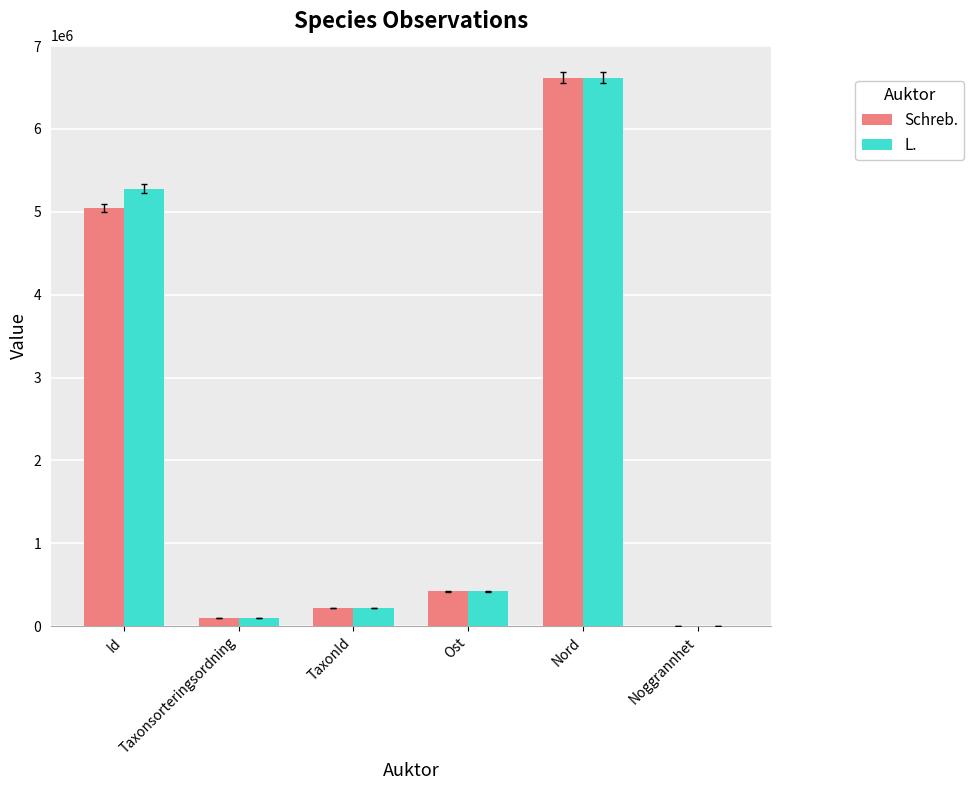

What are all the series names shown in the legend?

Schreb., L.